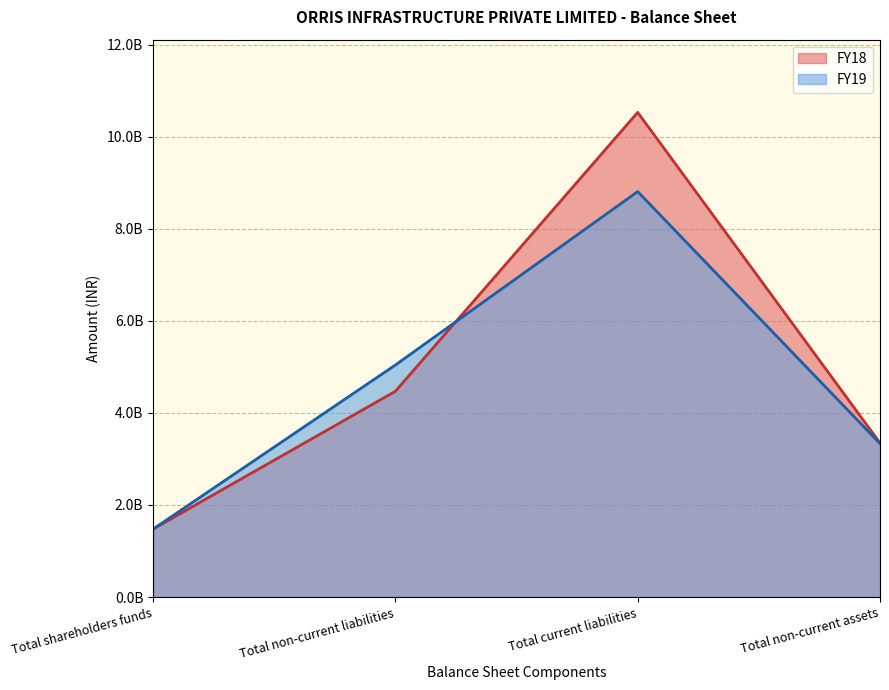

What is the difference between the maximum and minimum values in the FY19 series?

7332736641